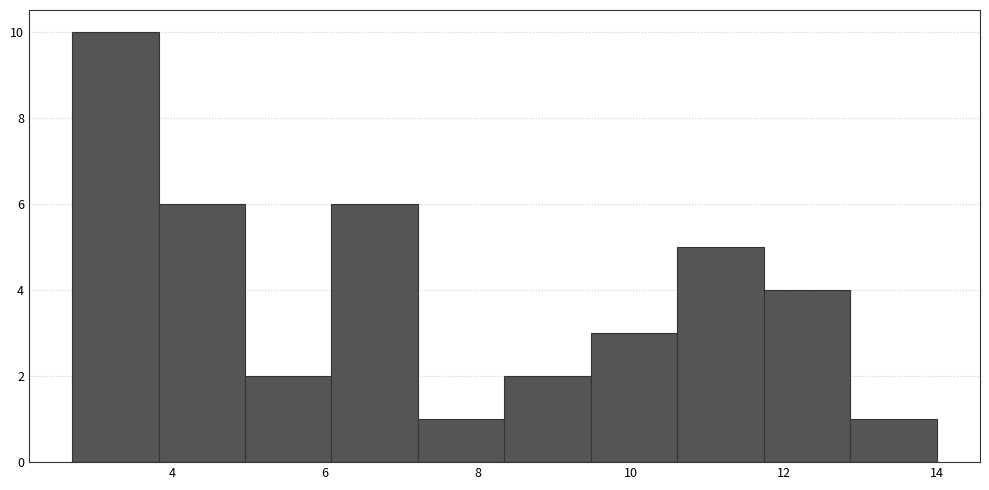

What is the height of the bar covering 2.6 to 3.8 on the x-axis? Neither the bar edges nor the heights are printed on the chart, so give them approximately, as read against the axes.

10